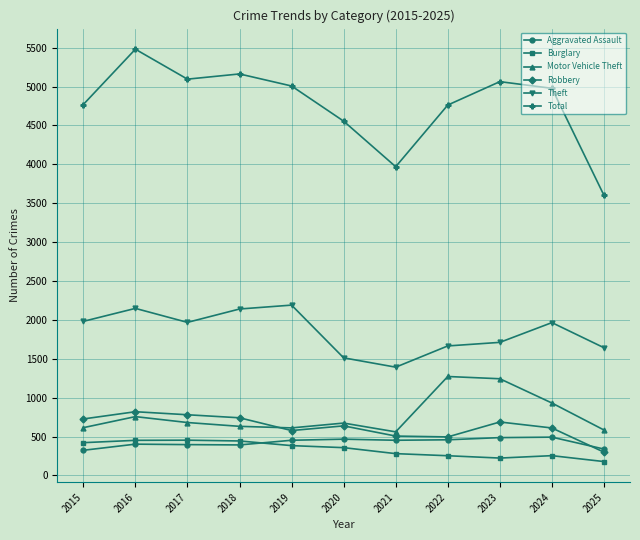

Does the chart display data point markers on the line(s)?

Yes